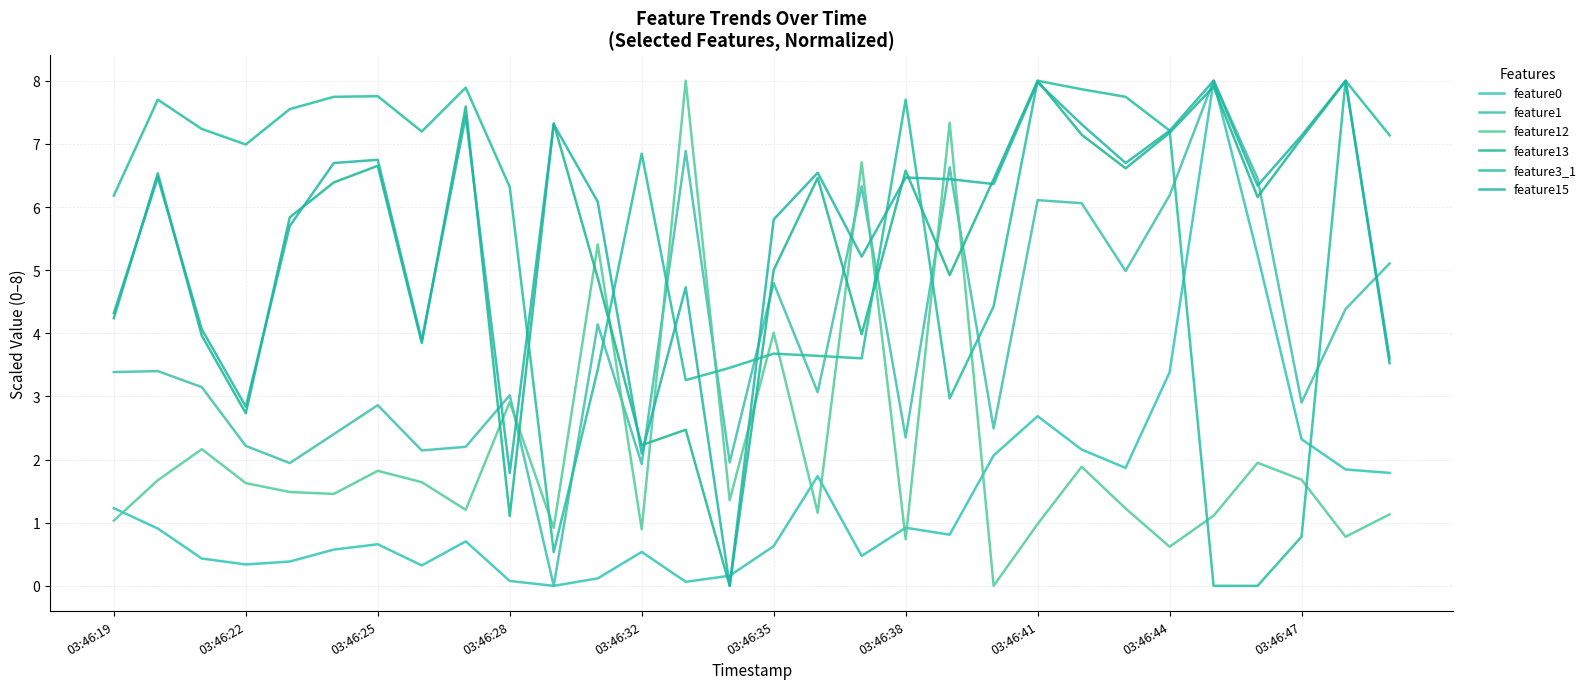

Reading left to right, transcribe all the data shown in this chart.

feature0: 1.2	0.9	0.4	0.3	0.4	0.6	0.7	0.3	0.7	0.1	0.0	0.1	0.5	0.1	0.2	0.6	1.7	0.5	0.9	0.8	2.1	2.7	2.2	1.9	3.4	8.0	5.2	2.3	1.8	1.8
feature1: 3.4	3.4	3.1	2.2	1.9	2.4	2.9	2.1	2.2	3.0	0.0	4.1	1.9	6.9	2.0	4.8	3.1	6.3	2.3	6.6	2.5	6.1	6.1	5.0	6.2	8.0	6.5	2.9	4.4	5.1
feature12: 1.0	1.7	2.2	1.6	1.5	1.5	1.8	1.6	1.2	2.9	0.9	5.4	0.9	8.0	1.4	4.0	1.2	6.7	0.7	7.3	0.0	1.0	1.9	1.2	0.6	1.1	1.9	1.7	0.8	1.1
feature13: 4.2	6.5	4.0	2.7	5.8	6.4	6.7	3.8	7.6	1.1	7.3	4.9	2.2	2.5	0.0	5.0	6.5	4.0	6.6	4.9	6.4	8.0	7.1	6.6	7.2	7.9	6.2	7.1	8.0	3.5
feature3_1: 6.2	7.7	7.2	7.0	7.6	7.7	7.8	7.2	7.9	6.3	0.5	3.4	6.8	3.3	3.5	3.7	3.6	3.6	7.7	3.0	4.4	8.0	7.9	7.7	7.2	0.0	0.0	0.8	8.0	7.1
feature15: 4.3	6.5	4.1	2.8	5.7	6.7	6.7	3.9	7.4	1.8	7.3	6.1	2.1	4.7	0.0	5.8	6.5	5.2	6.5	6.4	6.4	8.0	7.3	6.7	7.2	8.0	6.3	7.1	8.0	3.6